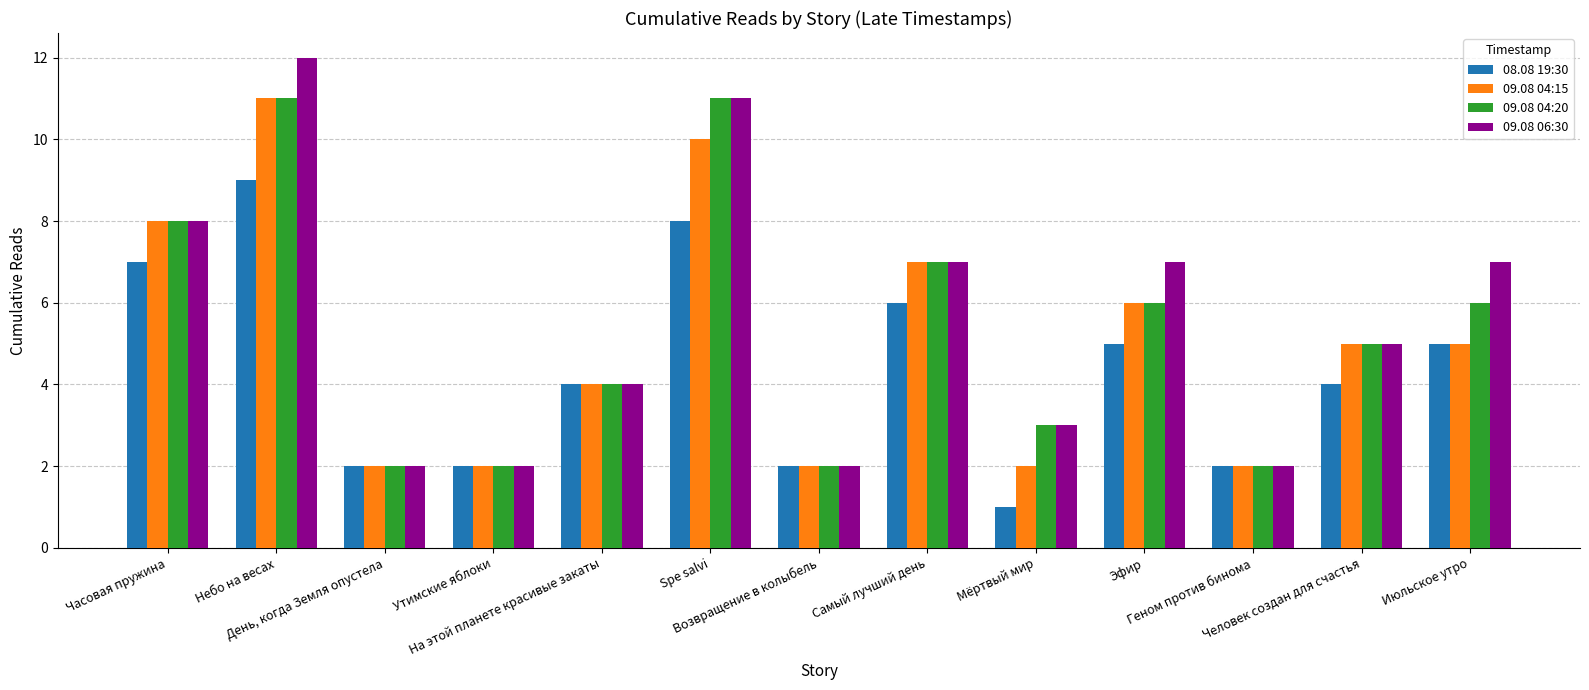

Count the 09.08 06:30 values in the range 2 to 7.

10